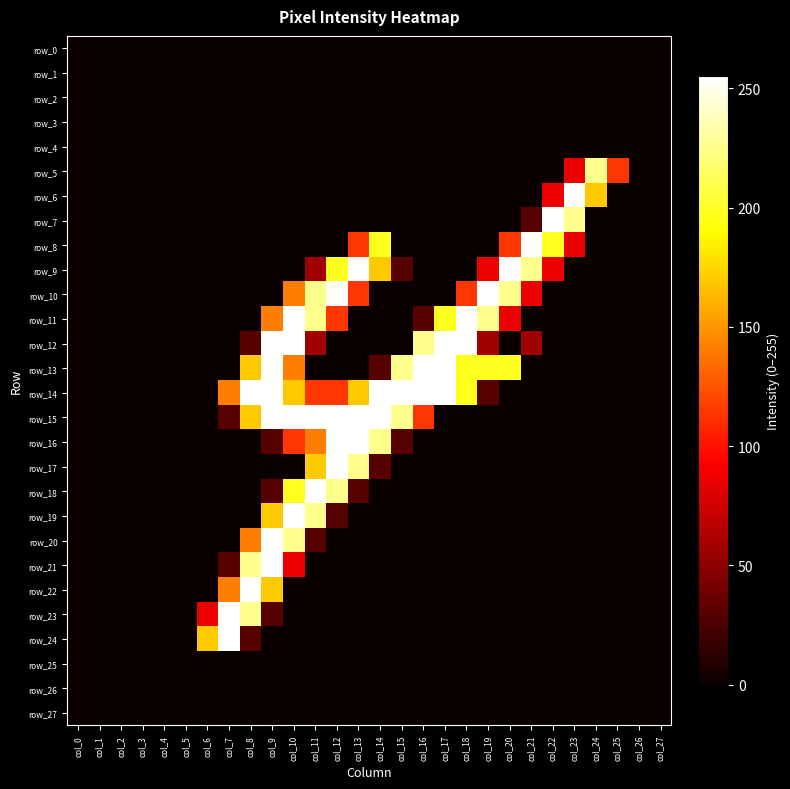

Reading left to right, list all the values displayed in this chart.

row_0: 0	0	0	0	0	0	0	0	0	0	0	0	0	0	0	0	0	0	0	0	0	0	0	0	0	0	0	0
row_1: 0	0	0	0	0	0	0	0	0	0	0	0	0	0	0	0	0	0	0	0	0	0	0	0	0	0	0	0
row_2: 0	0	0	0	0	0	0	0	0	0	0	0	0	0	0	0	0	0	0	0	0	0	0	0	0	0	0	0
row_3: 0	0	0	0	0	0	0	0	0	0	0	0	0	0	0	0	0	0	0	0	0	0	0	0	0	0	0	0
row_4: 0	0	0	0	0	0	0	0	0	0	0	0	0	0	0	0	0	0	0	0	0	0	0	0	0	0	0	0
row_5: 0	0	0	0	0	0	0	0	0	0	0	0	0	0	0	0	0	0	0	0	0	0	0	86	226	114	0	0
row_6: 0	0	0	0	0	0	0	0	0	0	0	0	0	0	0	0	0	0	0	0	0	0	86	255	170	0	0	0
row_7: 0	0	0	0	0	0	0	0	0	0	0	0	0	0	0	0	0	0	0	0	0	29	255	226	0	0	0	0
row_8: 0	0	0	0	0	0	0	0	0	0	0	0	0	114	198	0	0	0	0	0	114	255	198	86	0	0	0	0
row_9: 0	0	0	0	0	0	0	0	0	0	0	57	198	255	170	29	0	0	0	86	255	226	86	0	0	0	0	0
row_10: 0	0	0	0	0	0	0	0	0	0	141	226	255	114	0	0	0	0	114	255	226	86	0	0	0	0	0	0
row_11: 0	0	0	0	0	0	0	0	0	141	255	226	114	0	0	0	29	198	255	226	86	0	0	0	0	0	0	0
row_12: 0	0	0	0	0	0	0	0	29	255	255	57	0	0	0	0	226	255	255	57	0	57	0	0	0	0	0	0
row_13: 0	0	0	0	0	0	0	0	170	255	141	0	0	0	29	226	255	255	198	198	198	0	0	0	0	0	0	0
row_14: 0	0	0	0	0	0	0	141	255	255	170	114	114	170	255	255	255	255	198	29	0	0	0	0	0	0	0	0
row_15: 0	0	0	0	0	0	0	29	170	255	255	255	255	255	255	226	114	0	0	0	0	0	0	0	0	0	0	0
row_16: 0	0	0	0	0	0	0	0	0	29	114	141	255	255	226	29	0	0	0	0	0	0	0	0	0	0	0	0
row_17: 0	0	0	0	0	0	0	0	0	0	0	170	255	226	29	0	0	0	0	0	0	0	0	0	0	0	0	0
row_18: 0	0	0	0	0	0	0	0	0	29	198	255	226	29	0	0	0	0	0	0	0	0	0	0	0	0	0	0
row_19: 0	0	0	0	0	0	0	0	0	170	255	226	29	0	0	0	0	0	0	0	0	0	0	0	0	0	0	0
row_20: 0	0	0	0	0	0	0	0	141	255	226	29	0	0	0	0	0	0	0	0	0	0	0	0	0	0	0	0
row_21: 0	0	0	0	0	0	0	29	226	255	86	0	0	0	0	0	0	0	0	0	0	0	0	0	0	0	0	0
row_22: 0	0	0	0	0	0	0	141	255	170	0	0	0	0	0	0	0	0	0	0	0	0	0	0	0	0	0	0
row_23: 0	0	0	0	0	0	86	255	226	29	0	0	0	0	0	0	0	0	0	0	0	0	0	0	0	0	0	0
row_24: 0	0	0	0	0	0	170	255	29	0	0	0	0	0	0	0	0	0	0	0	0	0	0	0	0	0	0	0
row_25: 0	0	0	0	0	0	0	0	0	0	0	0	0	0	0	0	0	0	0	0	0	0	0	0	0	0	0	0
row_26: 0	0	0	0	0	0	0	0	0	0	0	0	0	0	0	0	0	0	0	0	0	0	0	0	0	0	0	0
row_27: 0	0	0	0	0	0	0	0	0	0	0	0	0	0	0	0	0	0	0	0	0	0	0	0	0	0	0	0